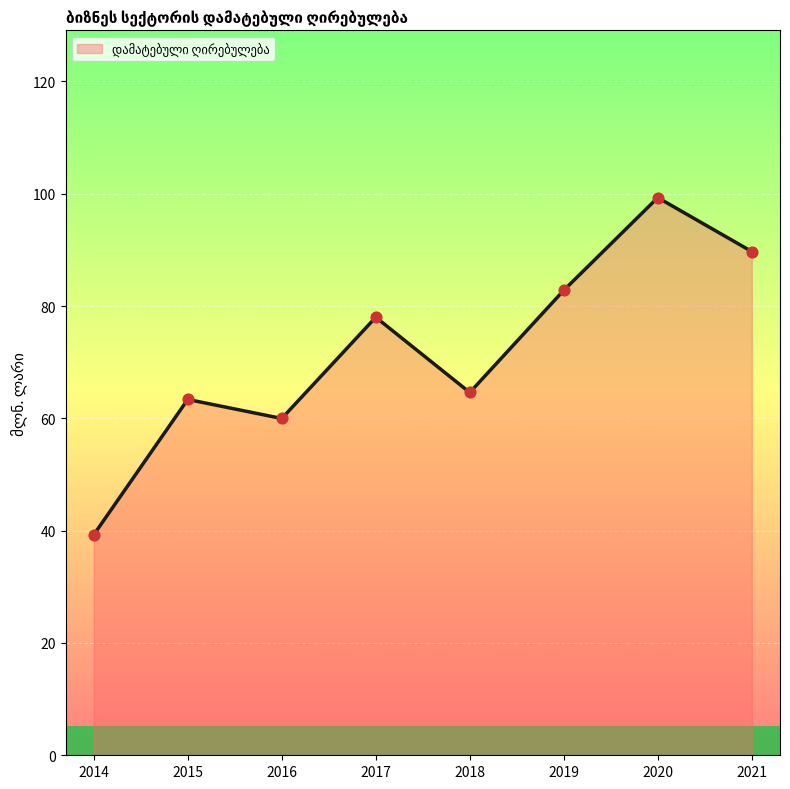

What is the change in value from 2016 to 2019?

+22.8